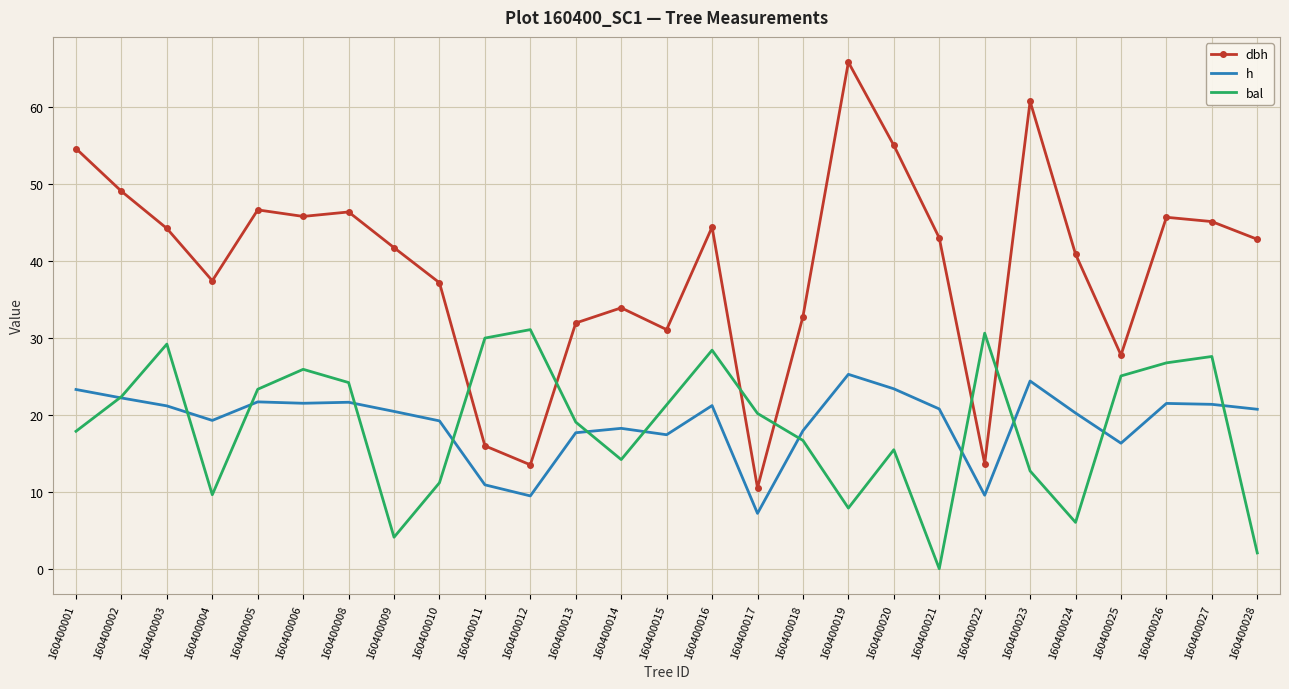

Read the h value at 160400025.

16.3